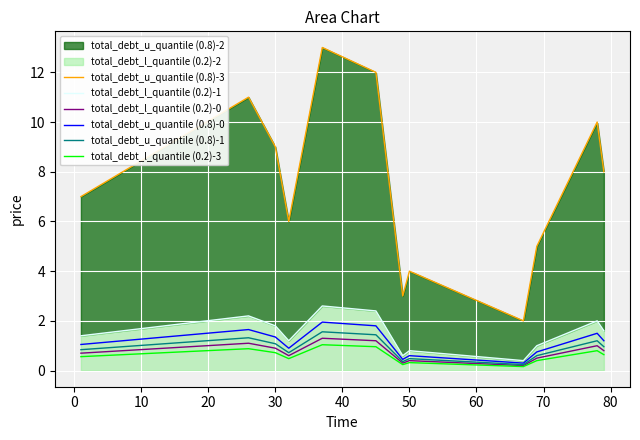

The total_debt_l_quantile (0.2)-3 series shows 0.3 at 50. True or false?

True